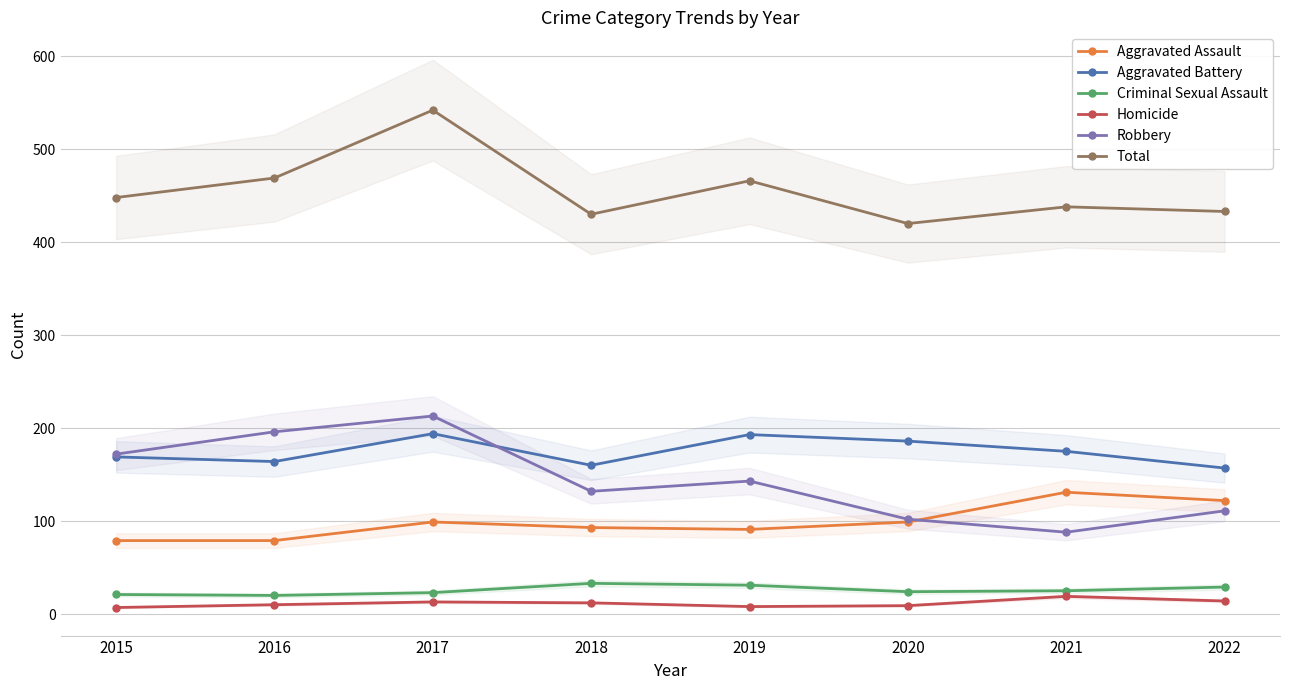

How many interior local peaks does the Robbery series have?

2